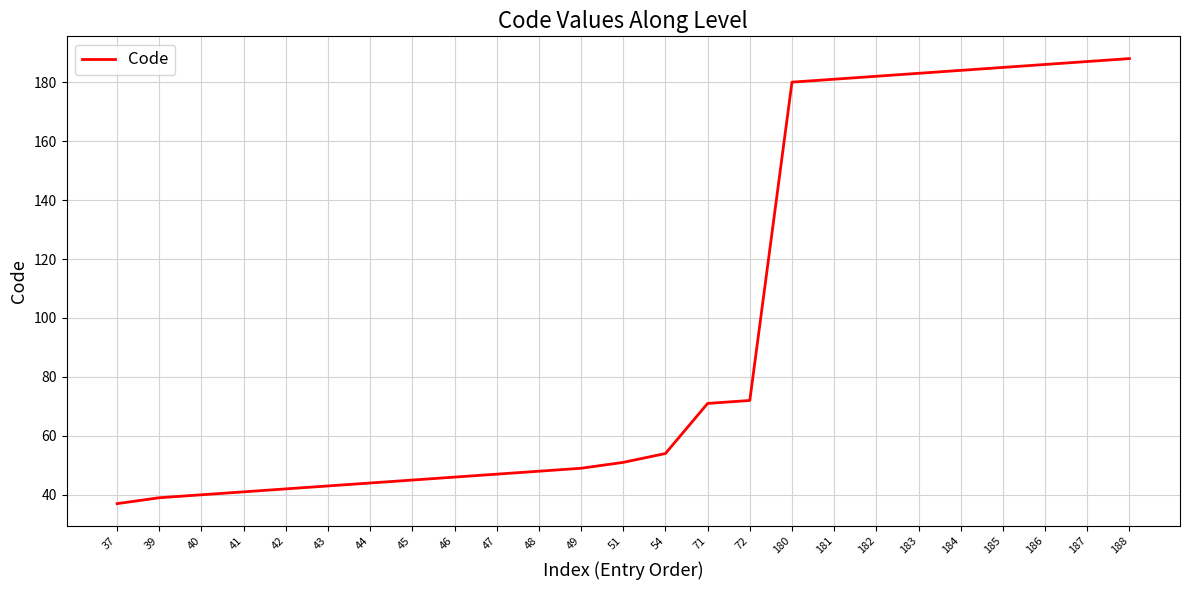

What is the average value?

97